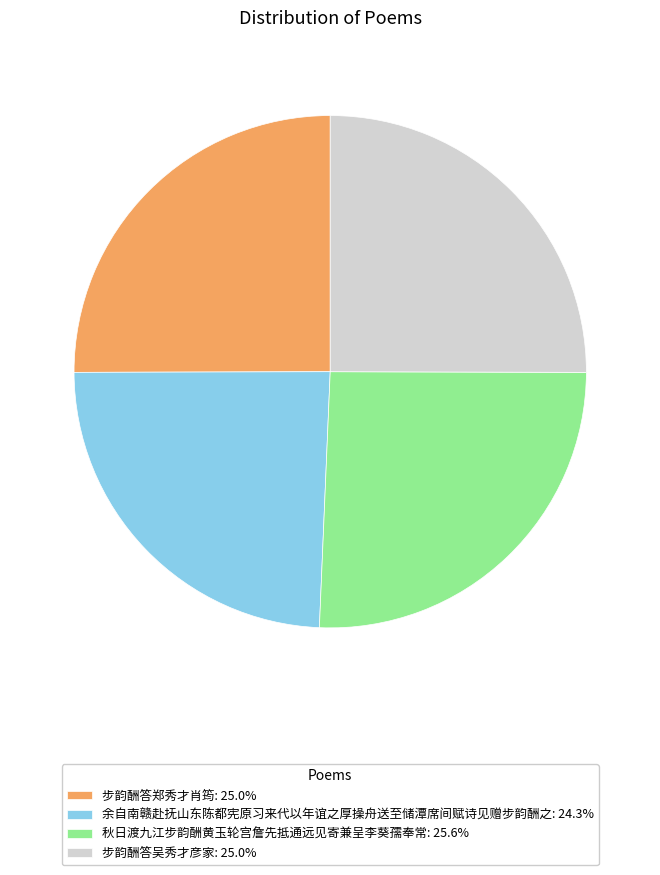

Do 步韵酬答吴秀才彦家: 25.0% and 秋日渡九江步韵酬黄玉轮宫詹先抵通远见寄兼呈李葵孺奉常: 25.6% together represent more than half of the pie?

Yes